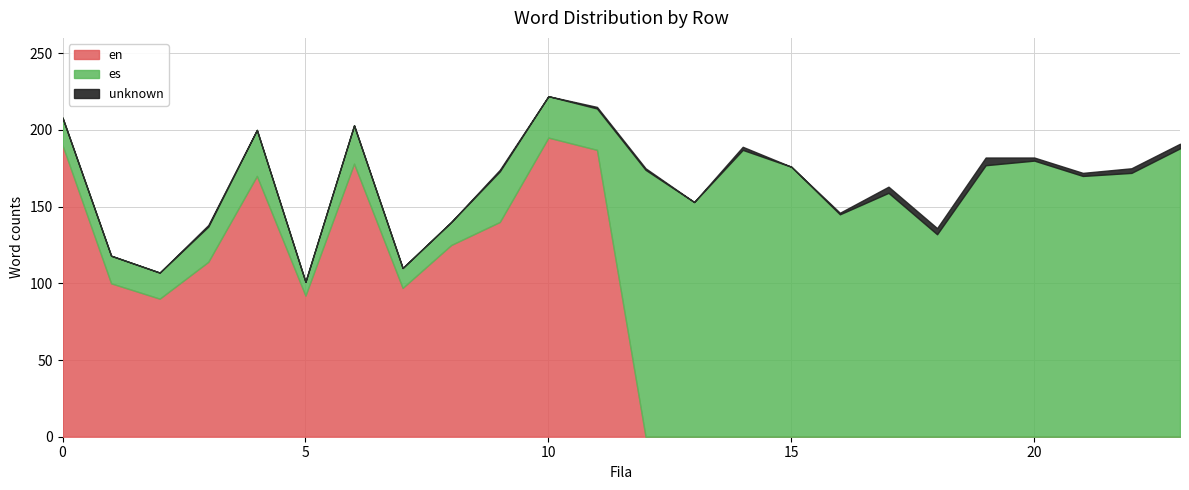

Rank the series by their maximum value, from lowest to highest.

unknown, es, en